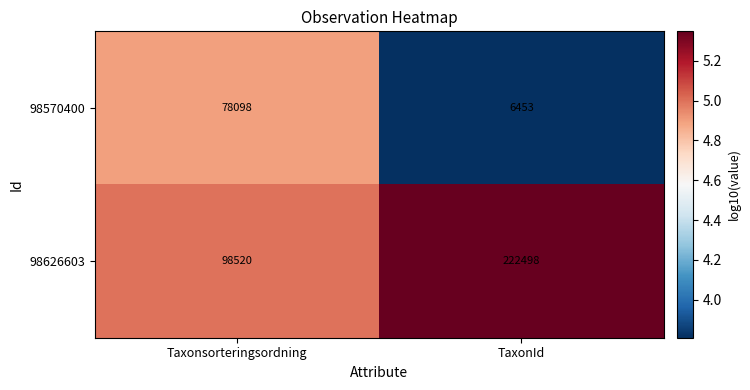

Read the 98626603 value at TaxonId, to the nearest 10.

222500